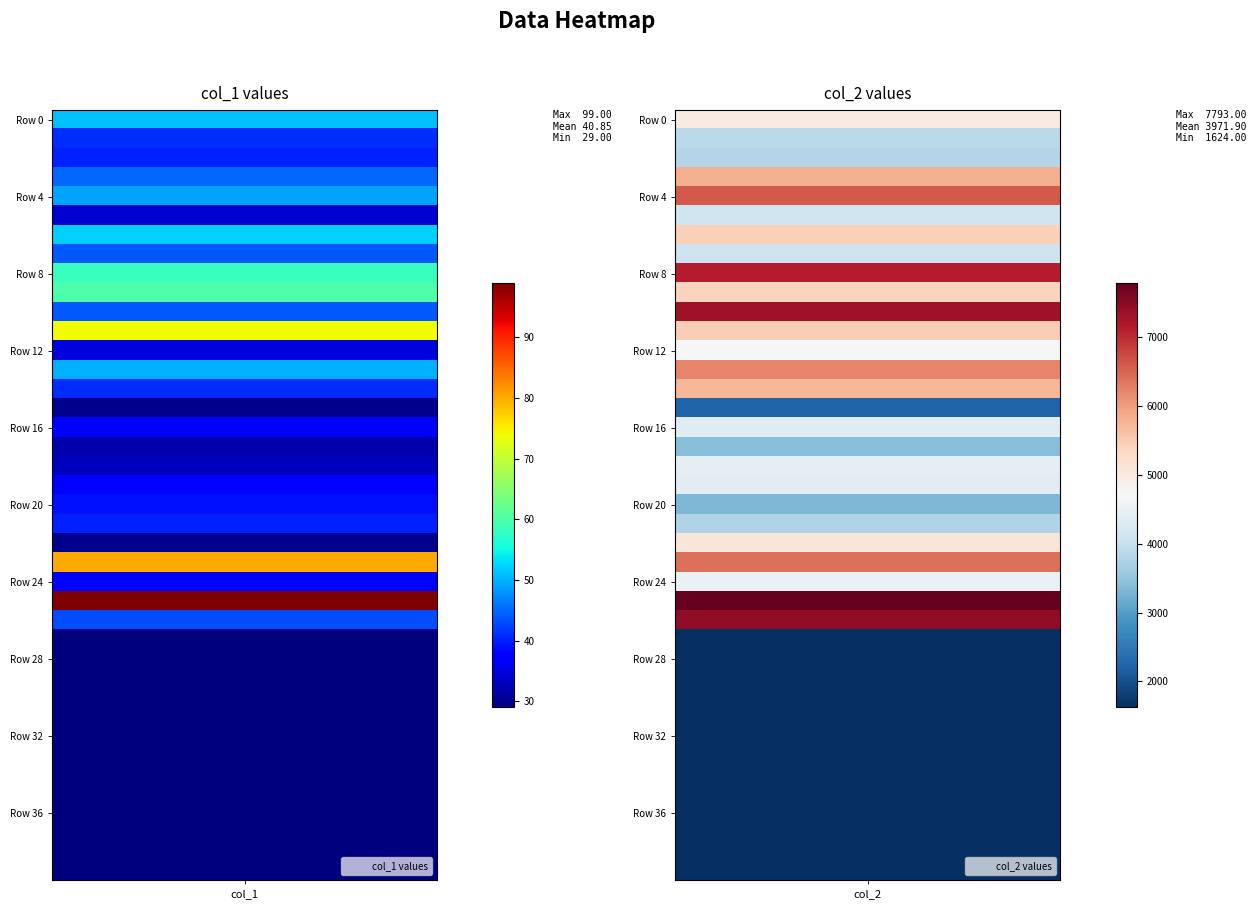

The Row 11 series shows 5466 at 1. True or false?

True